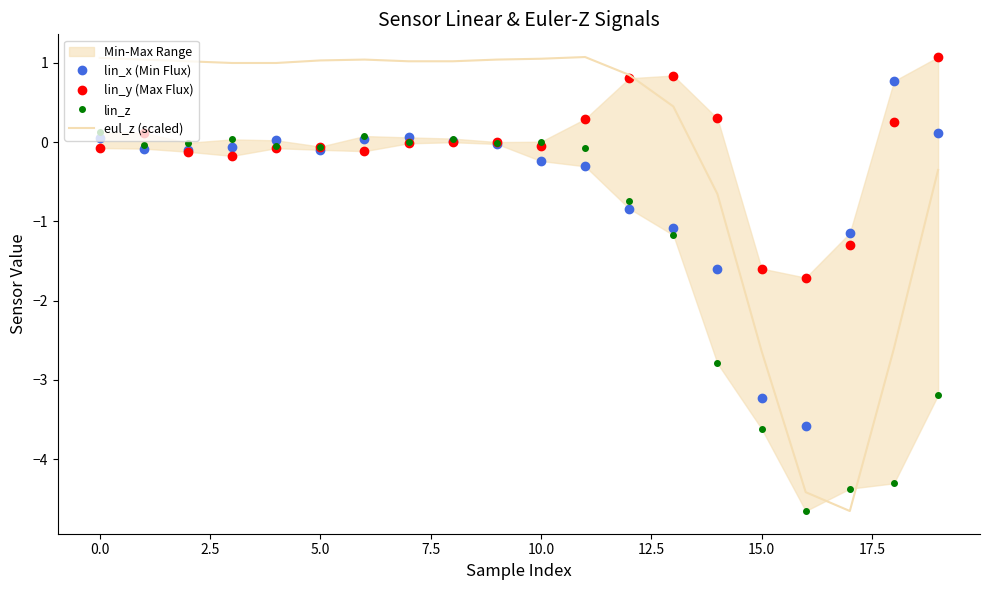

What is the lowest value of the lin_y (Max Flux) series?

-1.7